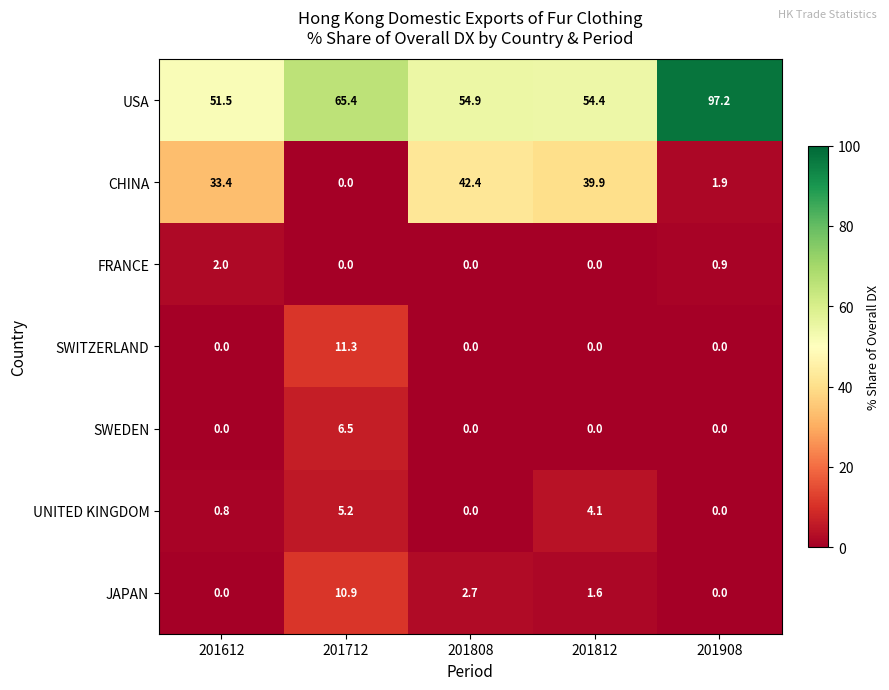

Which category has the highest value across all series?

201908